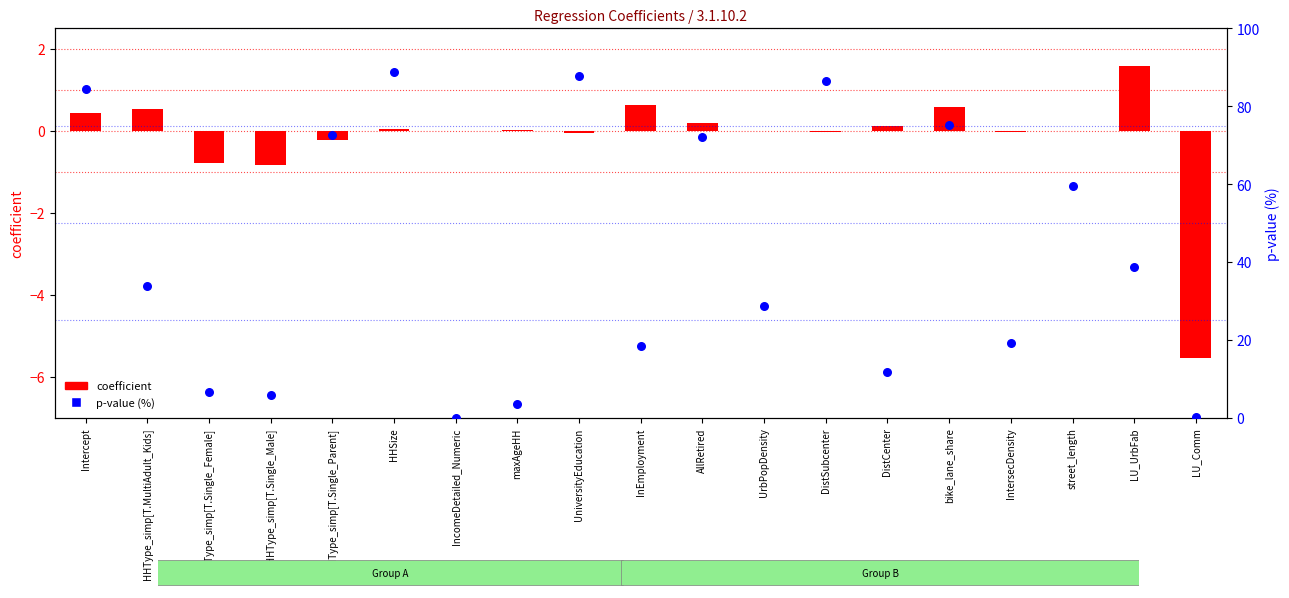

Which series has the largest Y range (max minus min)?

p-value (%)